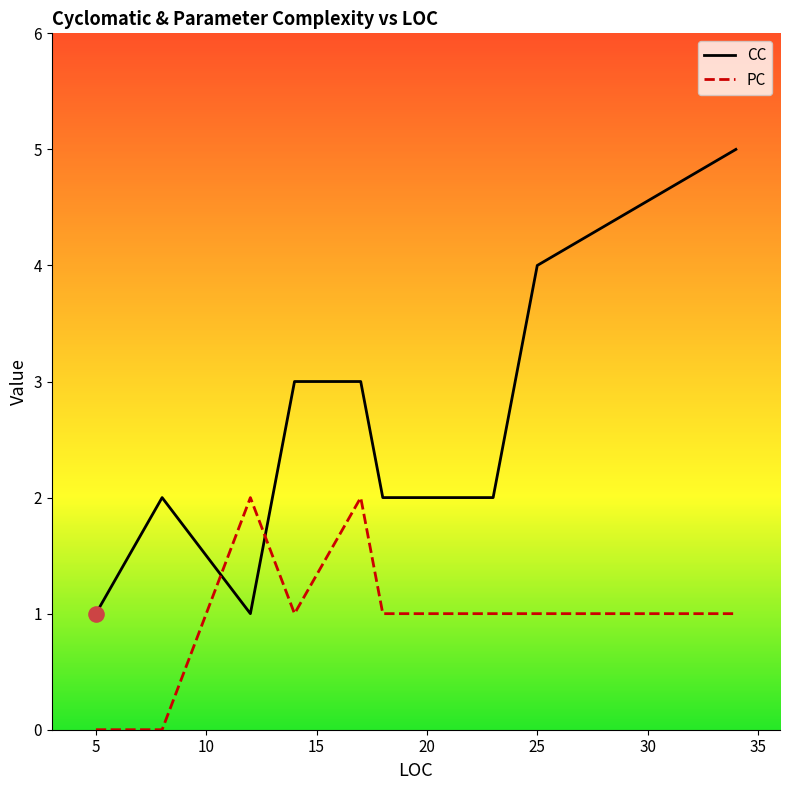

Which series has the largest total across all categories?

CC